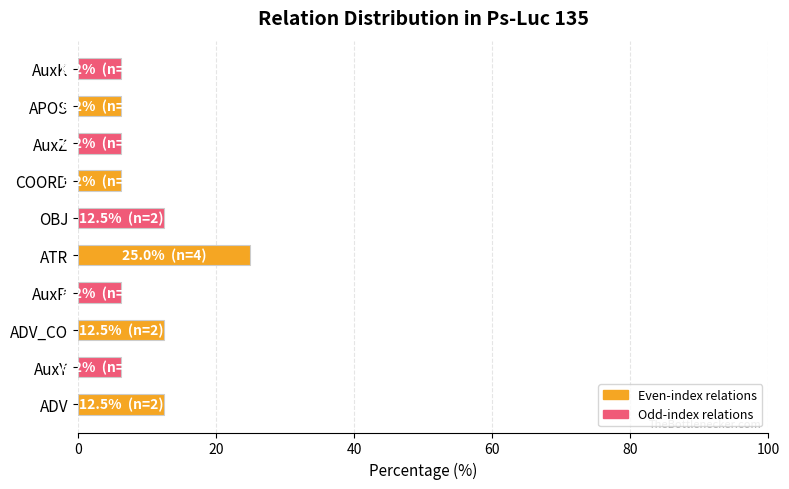

What is the maximum value shown in the chart?

25.0